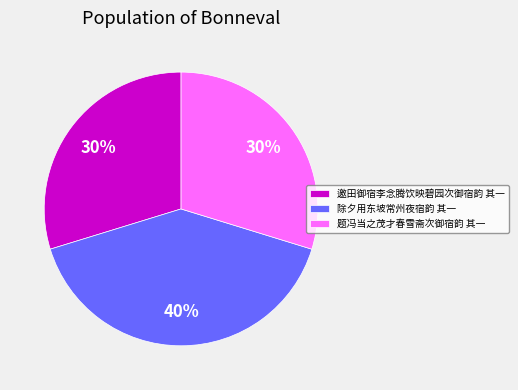

Combined, do 题冯当之茂才春雪斋次御宿韵 其一 and 除夕用东坡常州夜宿韵 其一 account for over 50%?

Yes